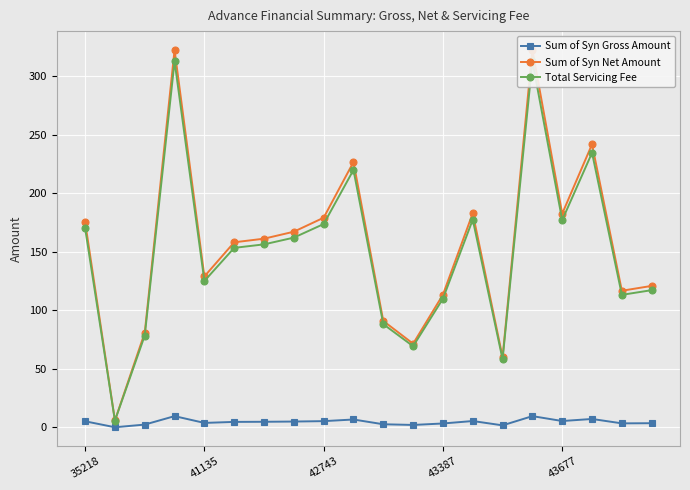

True or false: Sum of Syn Net Amount and Total Servicing Fee cross at least once.

False